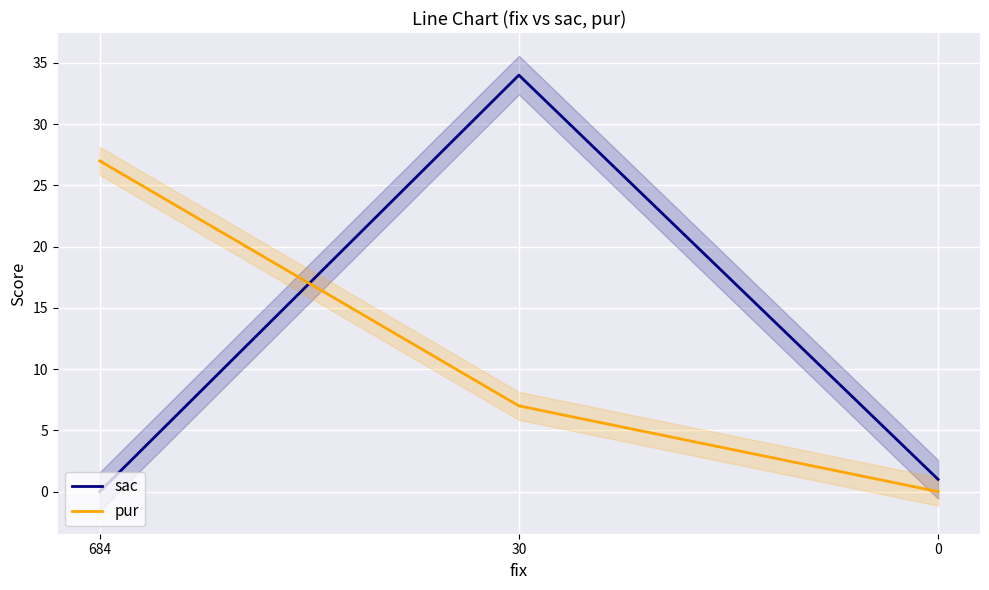

What is the difference between the second highest and minimum values in the pur series?

7